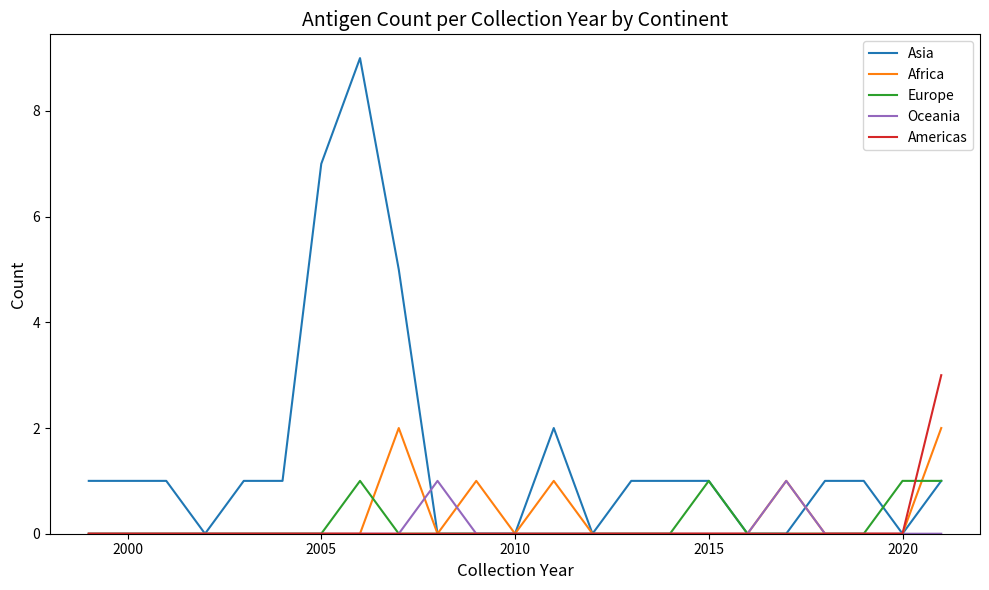

Which series has the widest spread of values?

Asia